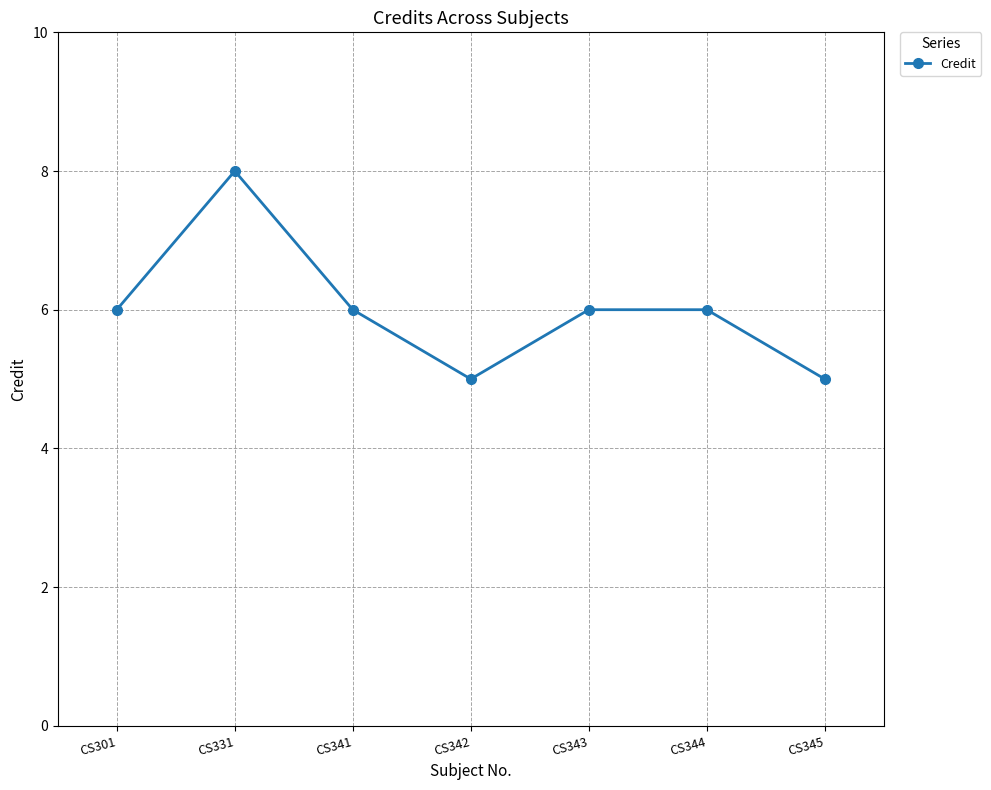

The chart shows a value of 6 at CS343. True or false?

True